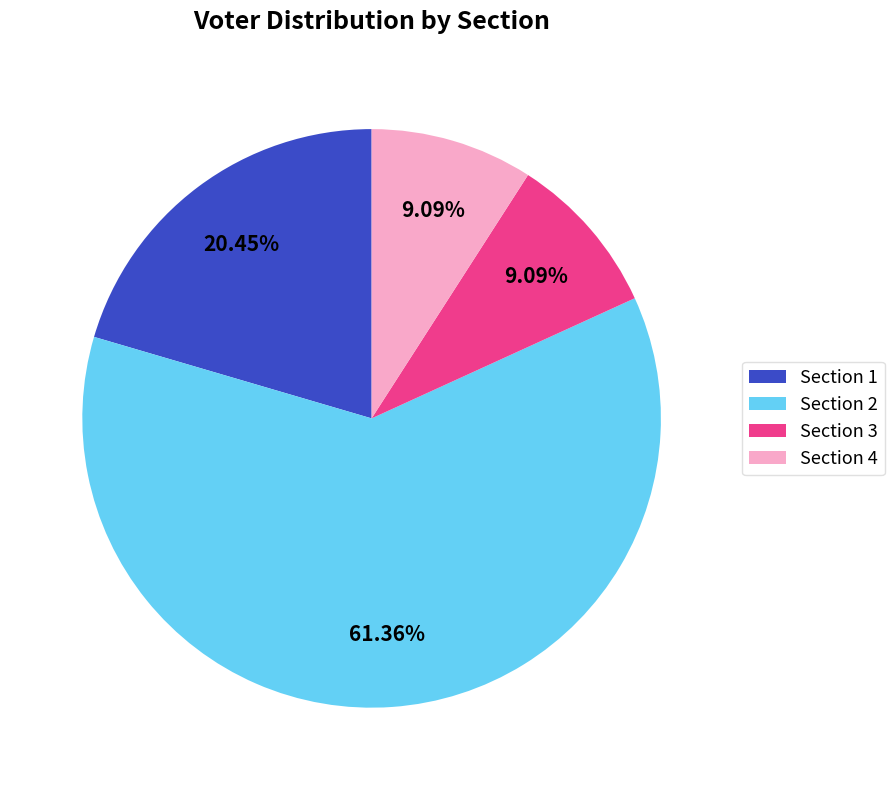

To the nearest percent, what portion does Section 2 represent?

61%